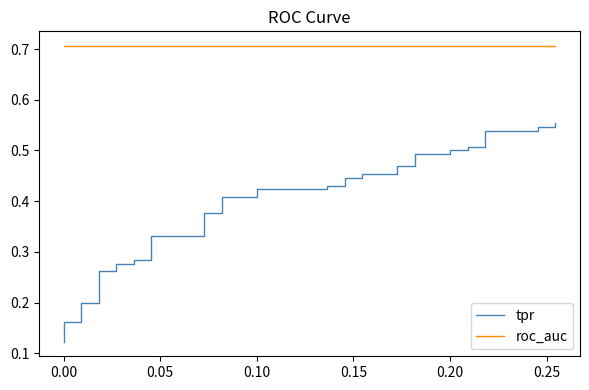

Is it true that roc_auc equals 0.3 at 35?

False